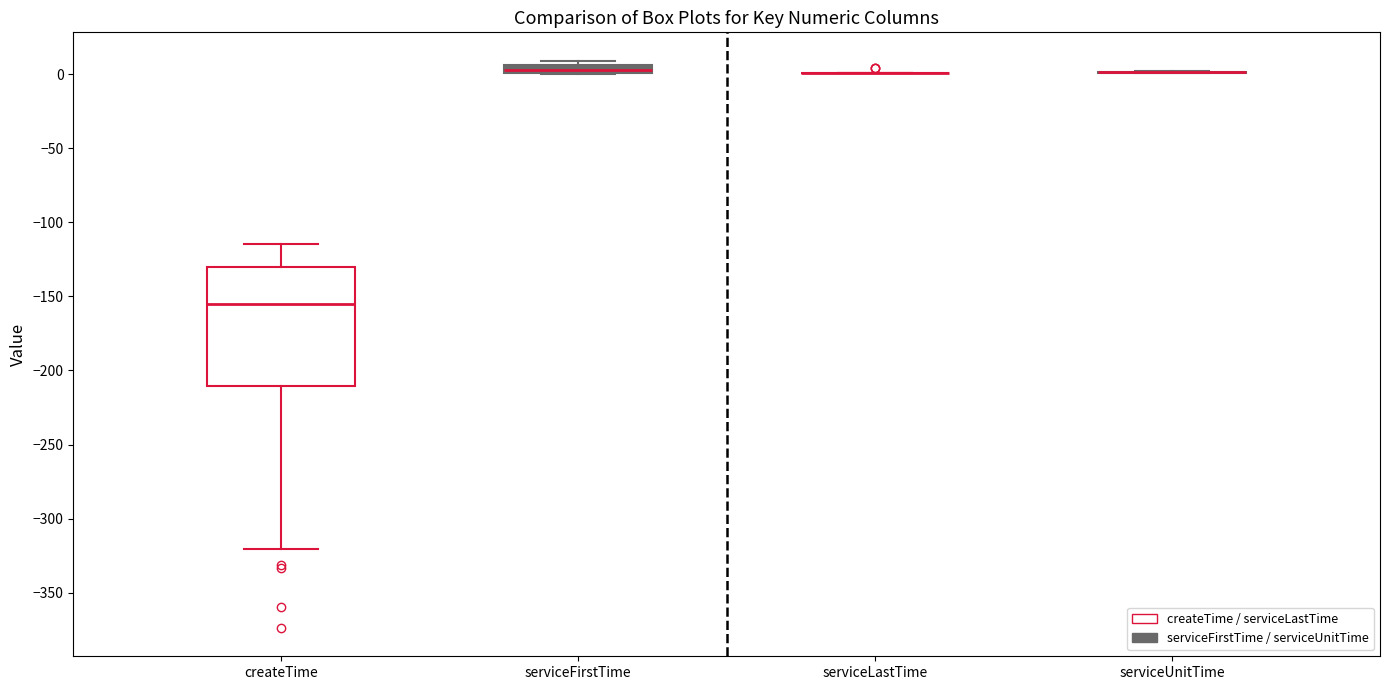

Where does the upper whisker of the box for createTime end on the y-axis? The values are not printed on the chart, so give them approximately, as read against the axis.

-115